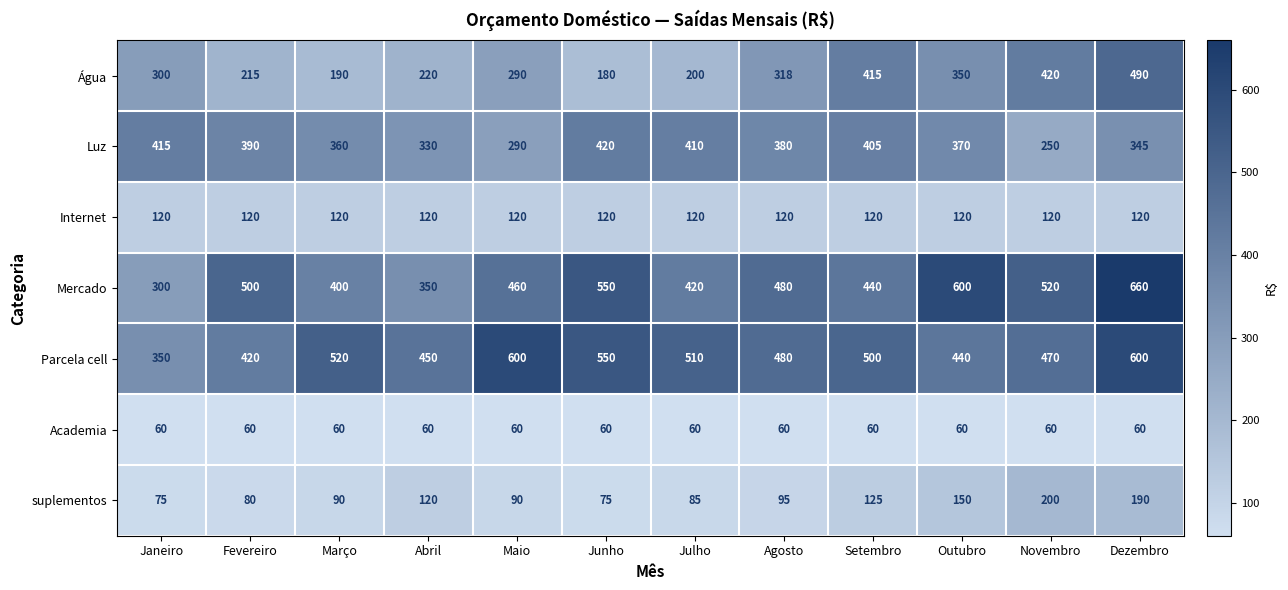

List the series in order of their peak value, highest first.

Mercado, Parcela cell, Água, Luz, suplementos, Internet, Academia